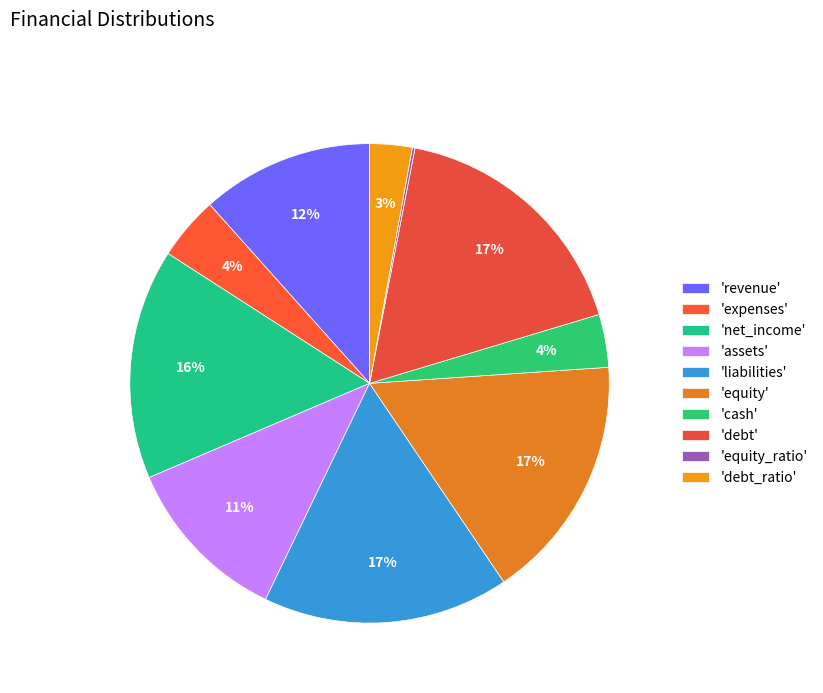

What is the smallest slice in the pie chart?

equity_ratio